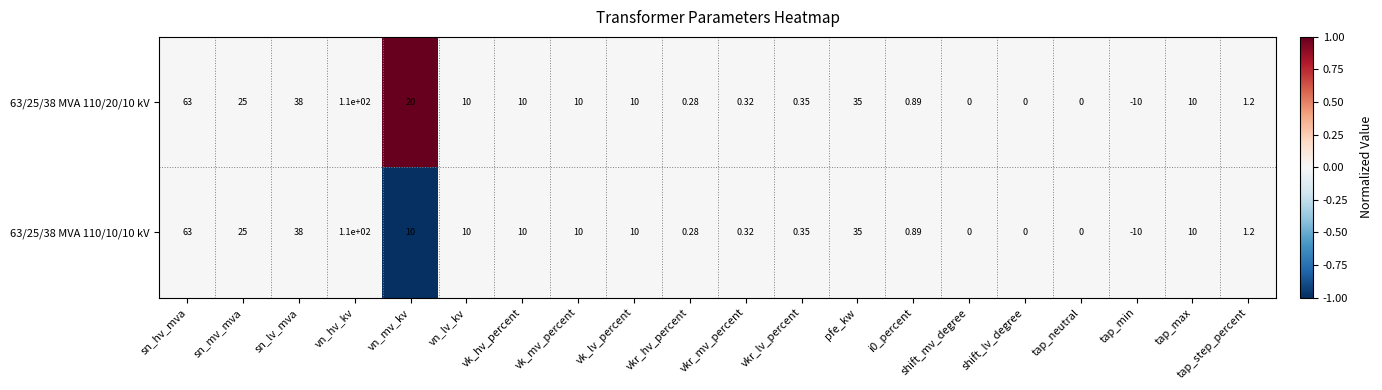

At which label does 63/25/38 MVA 110/10/10 kV first exceed 10?

sn_hv_mva